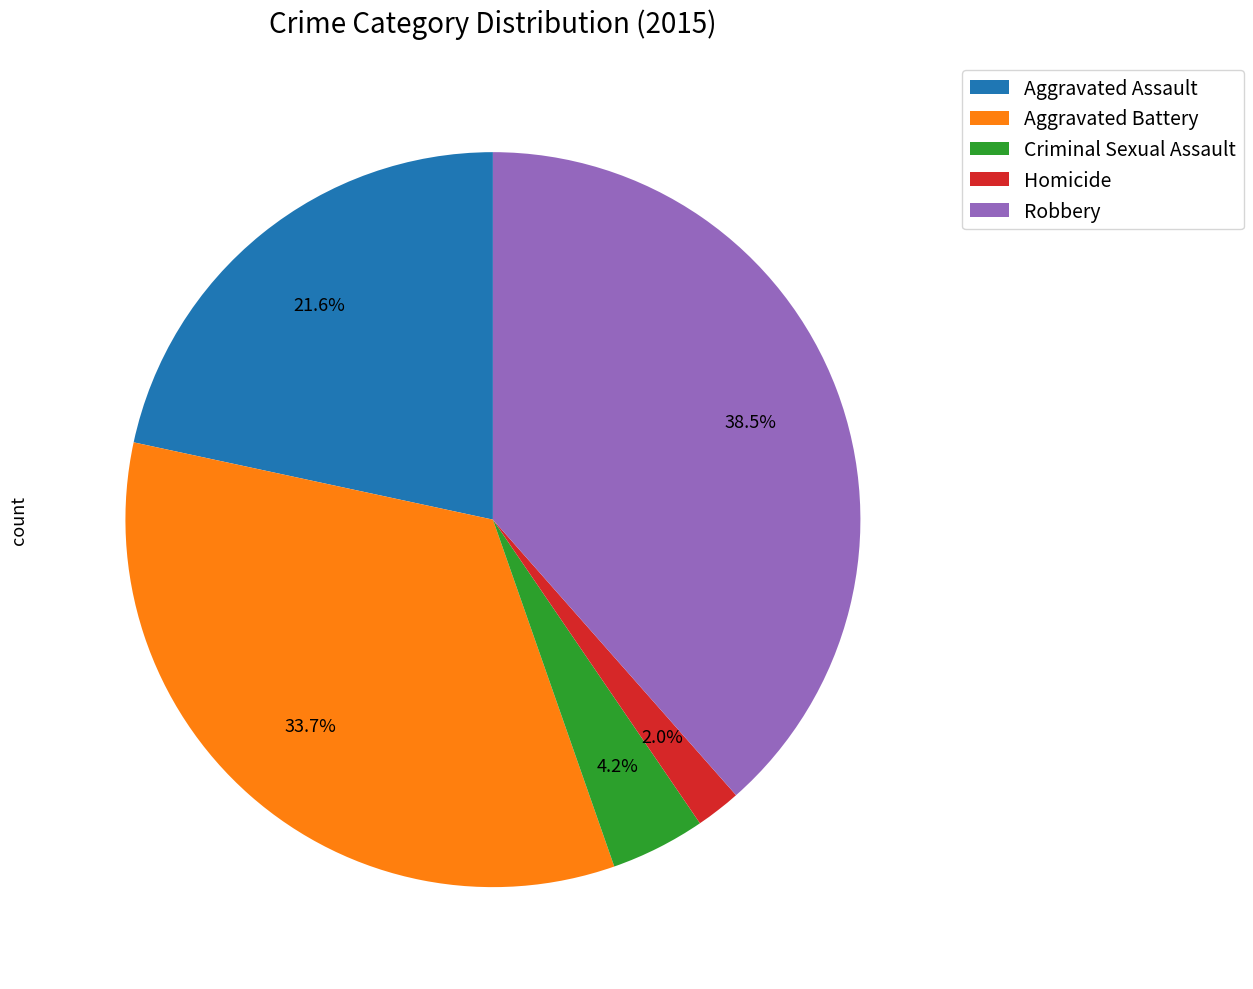

To the nearest percent, what is the combined percentage of Aggravated Battery and Criminal Sexual Assault?

38%